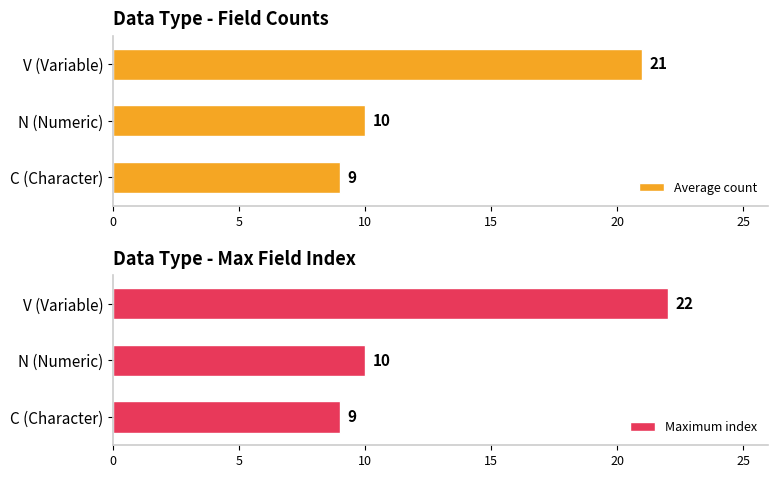

How many data points in Average count are above 10?

1